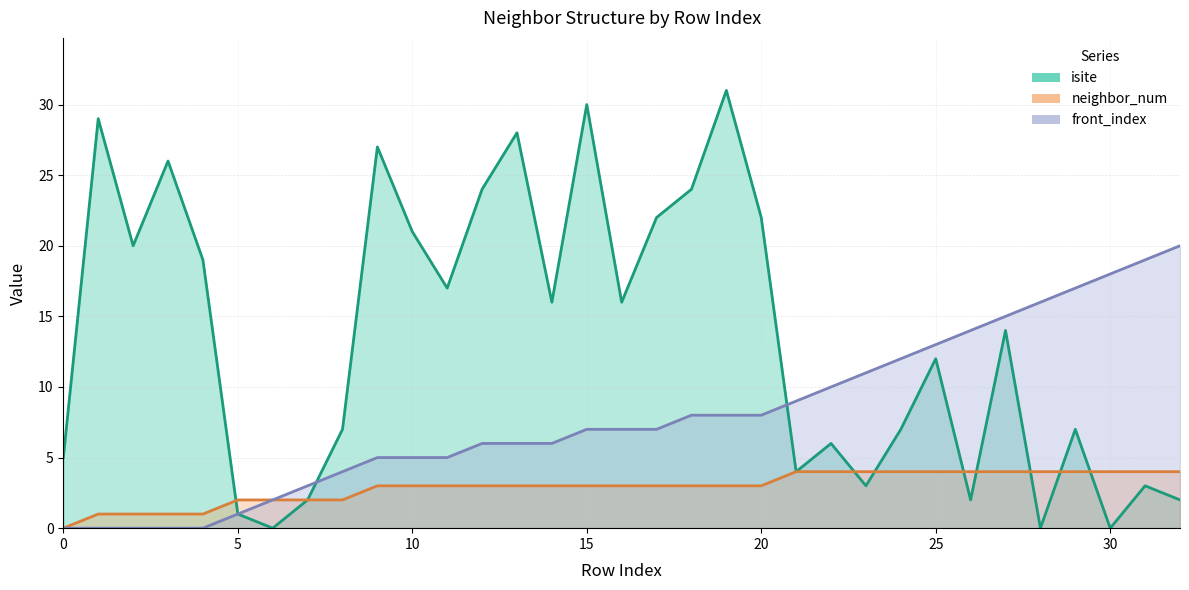

Between 2 and 11, which is larger?

2